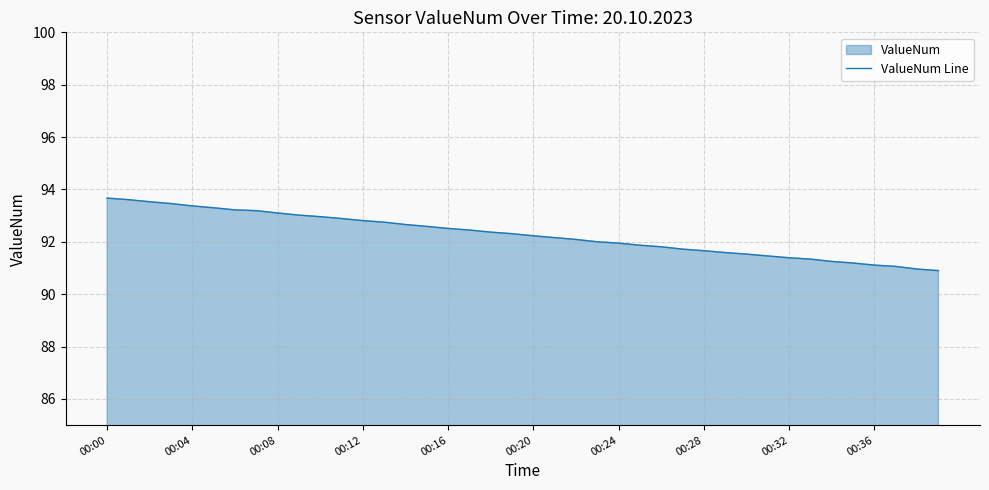

What is the greatest value displayed?

93.7